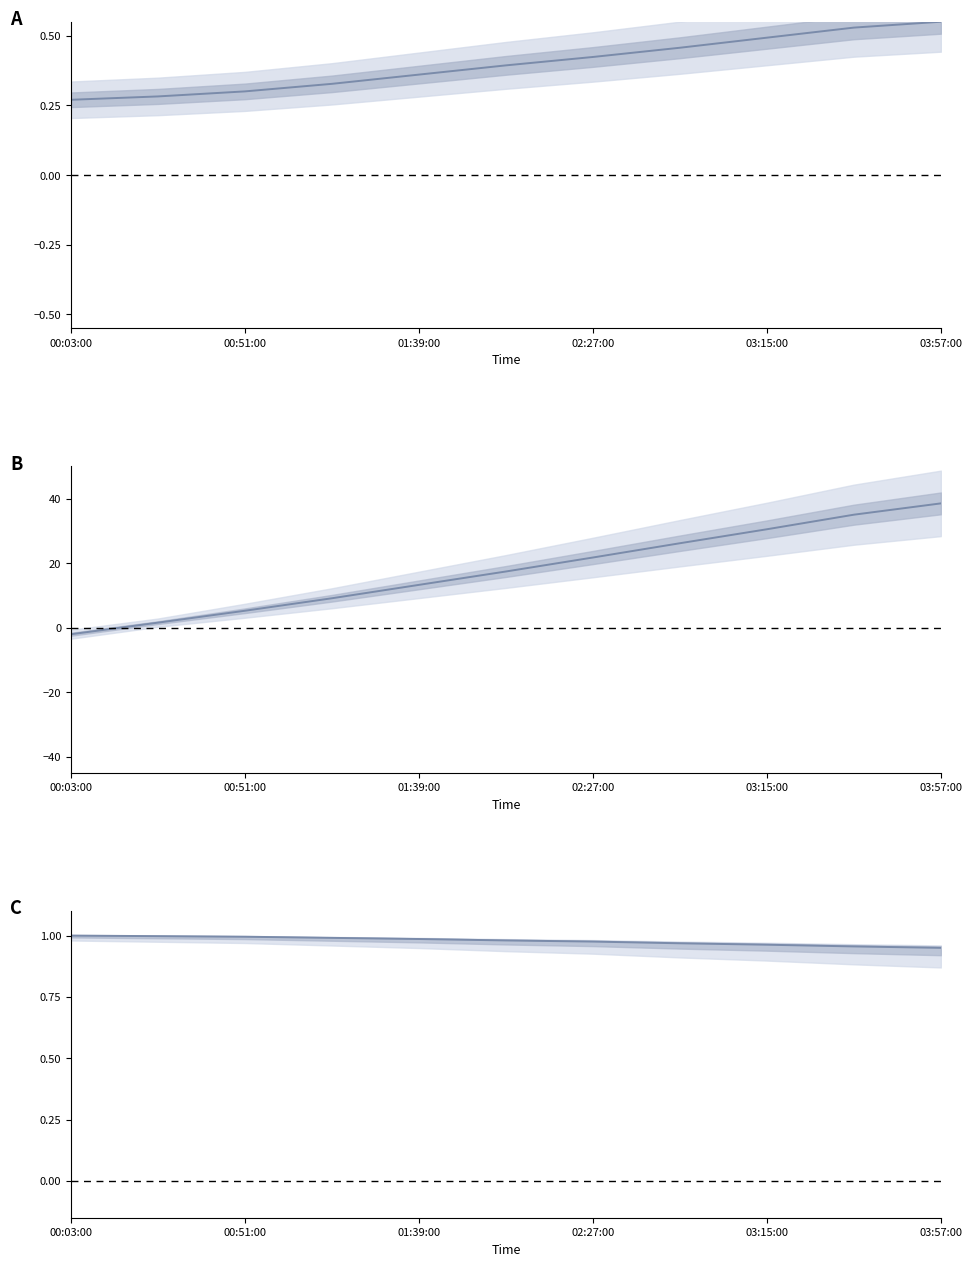

Which label corresponds to the smallest value in the chart?

00:03:00